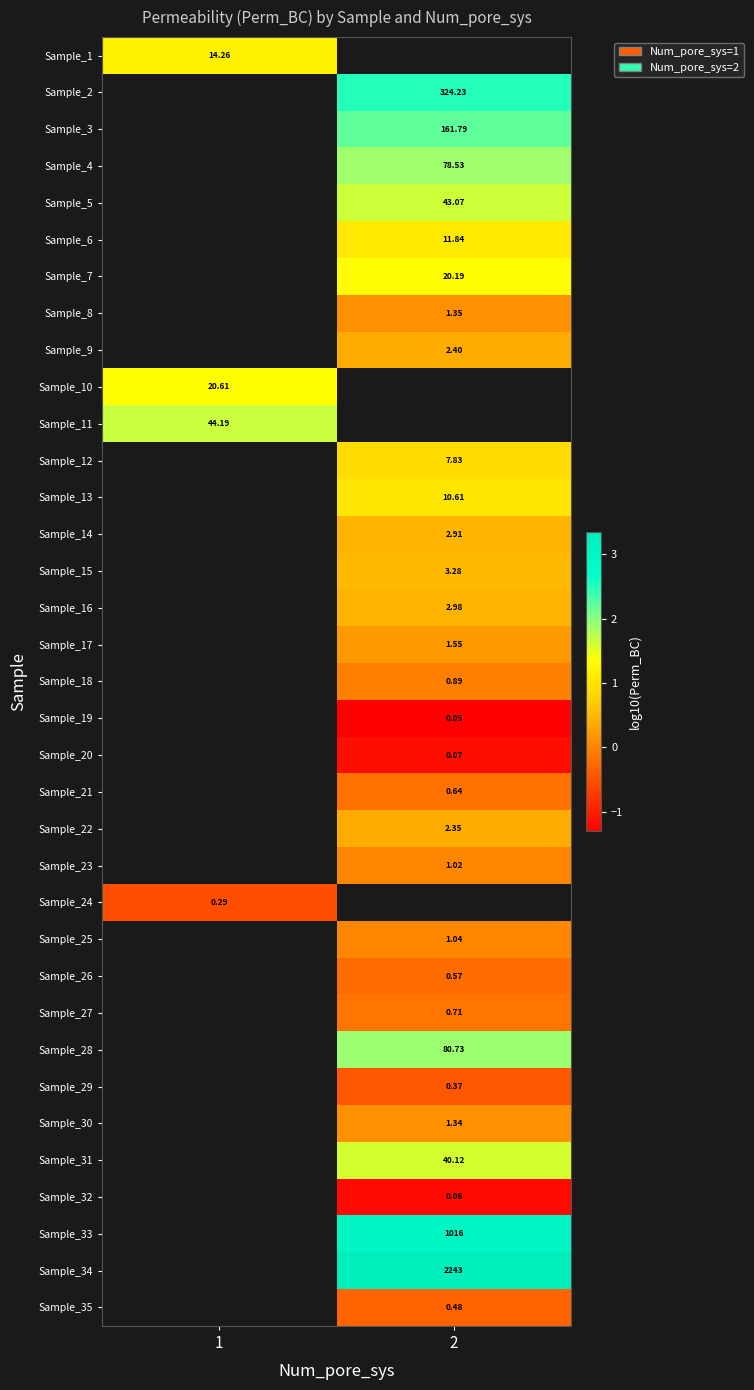

At how many categories does at least one series exceed 0?

2